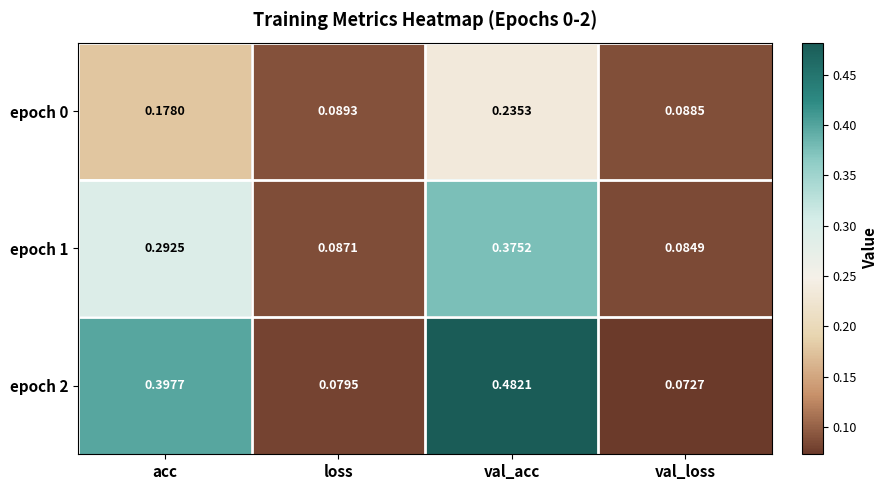

Rank the series by their maximum value, from lowest to highest.

epoch 0, epoch 1, epoch 2